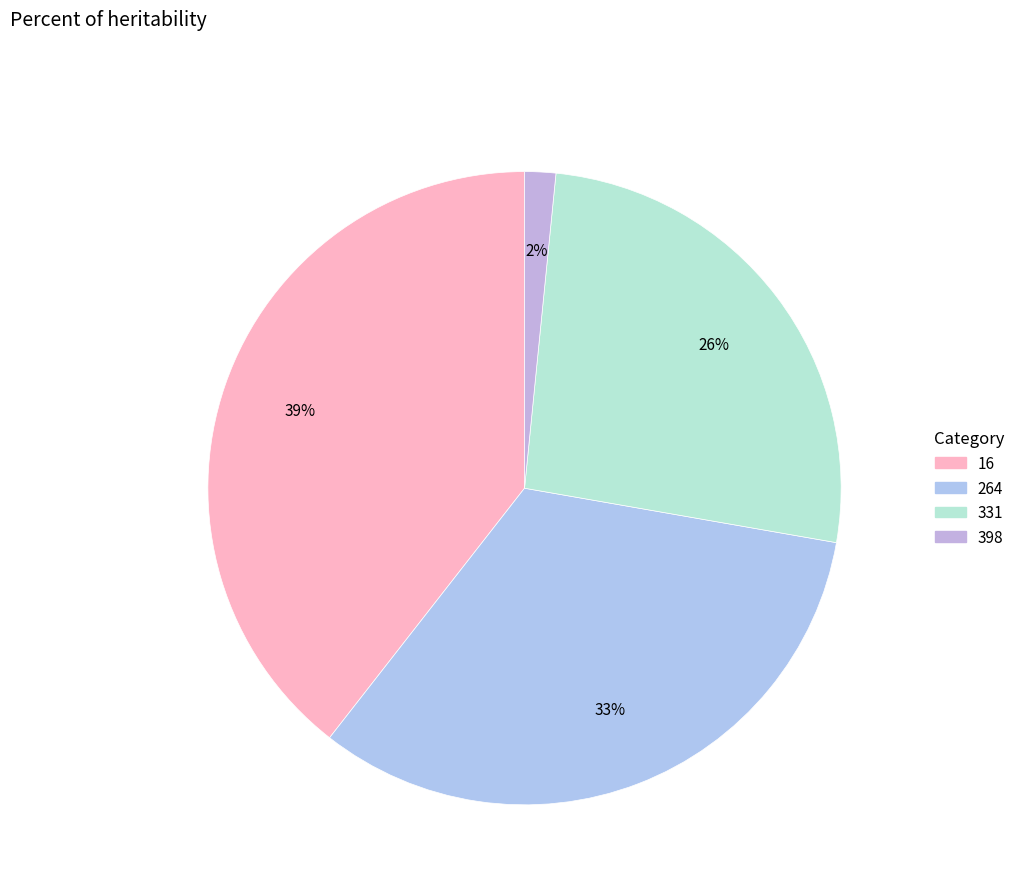

Is it true that 16 is 27% of the pie?

False